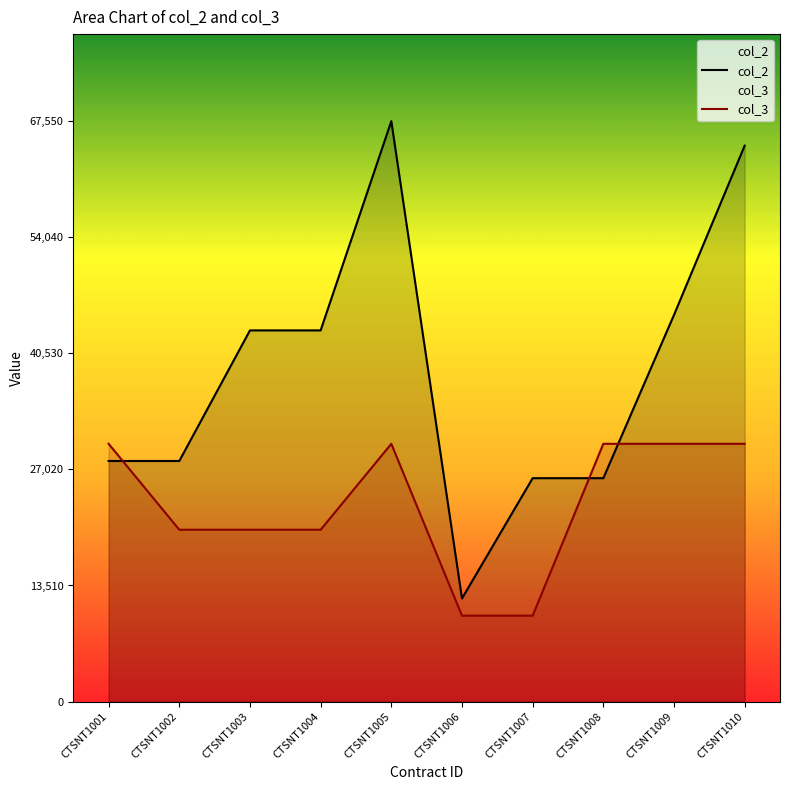

Which category has the lowest value in the col_2 series?

CTSNT1006